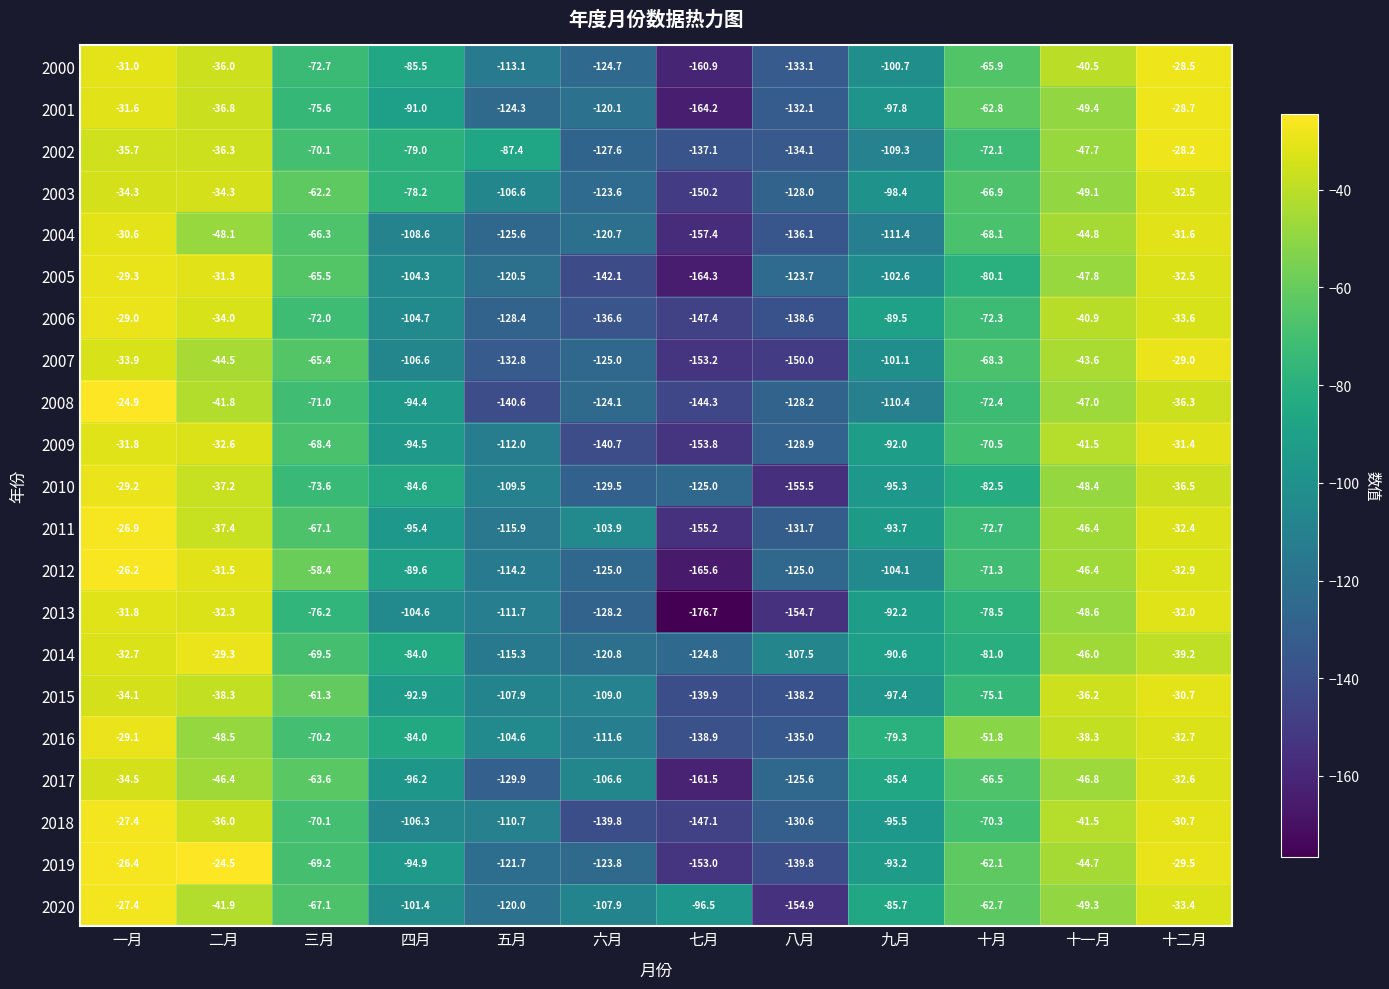

What is the minimum value shown in the chart?

-176.7